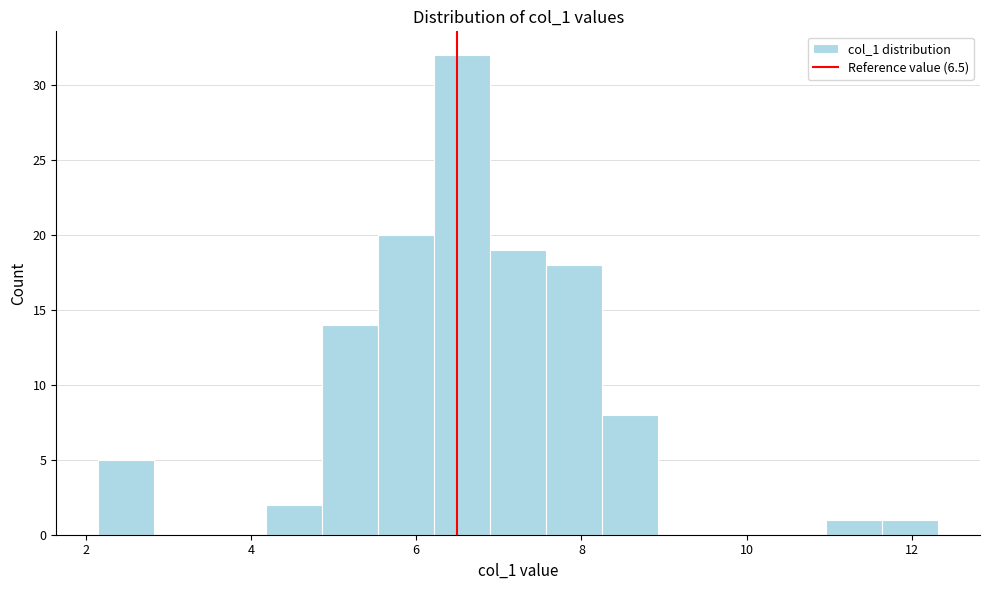

Read against the x-axis, roughly where is the centre of the tallest bar?

6.6